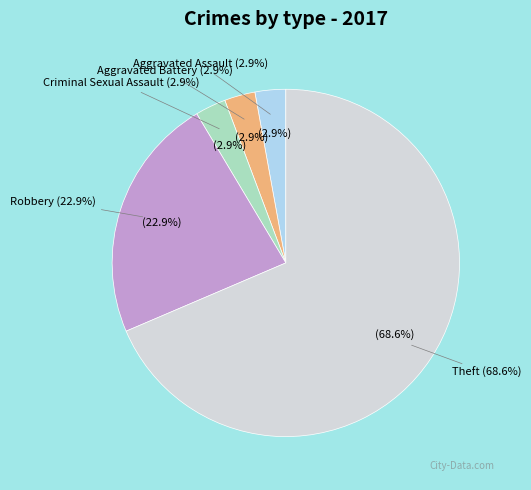

What percentage is NOT represented by Robbery?

77.1%